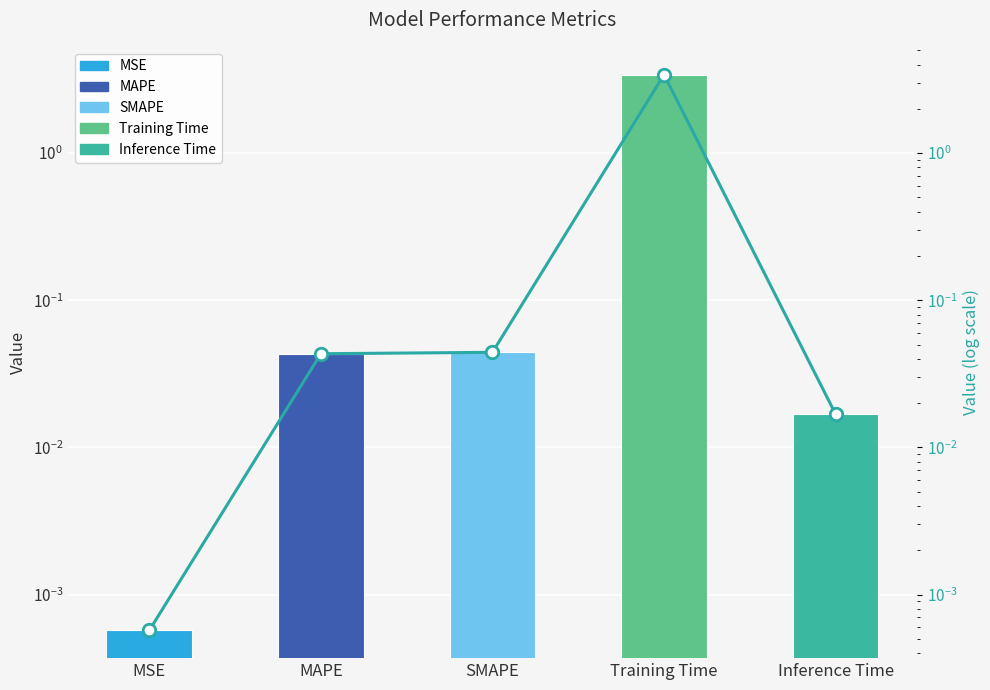

What is the difference between the maximum and second lowest values in the trend series?

3.4